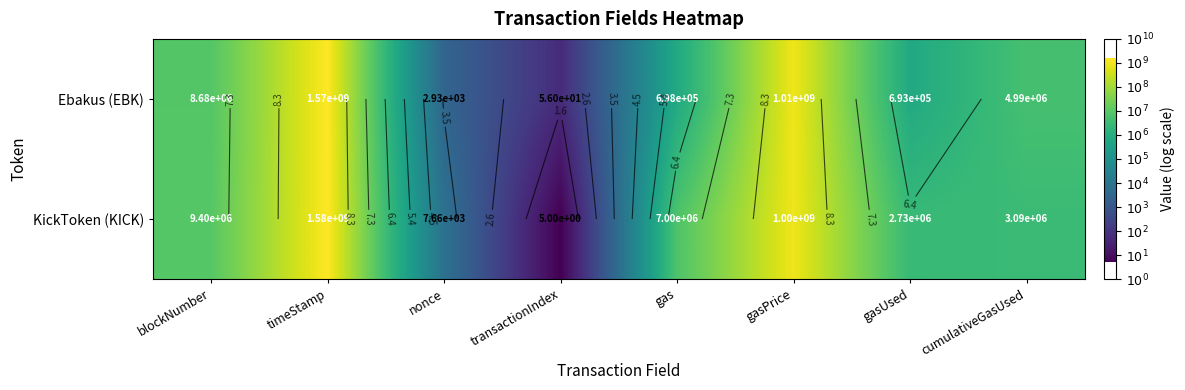

Which series has the largest range (max minus min)?

KickToken (KICK)